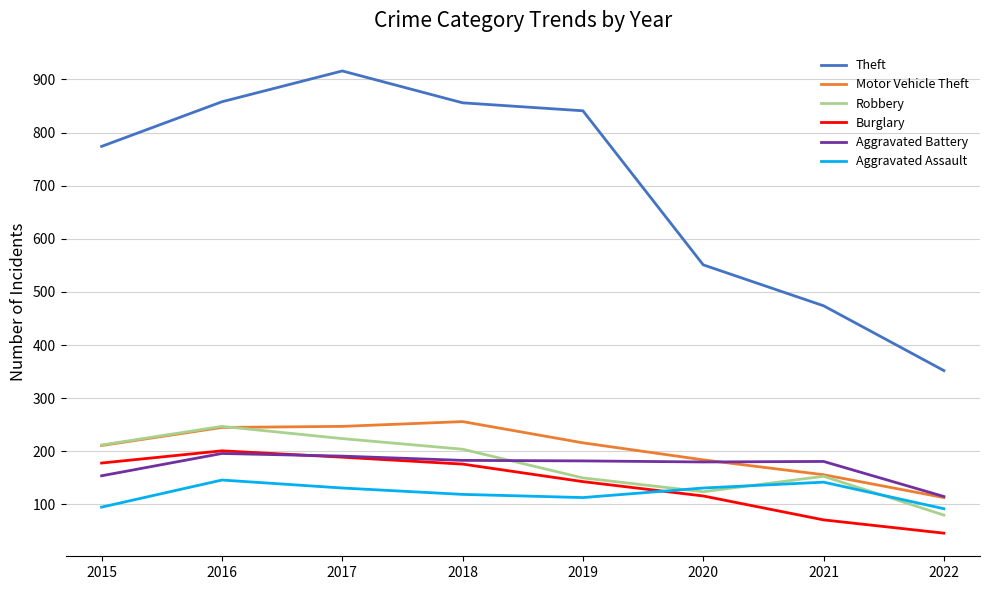

The Aggravated Assault series shows 208 at 2016. True or false?

False